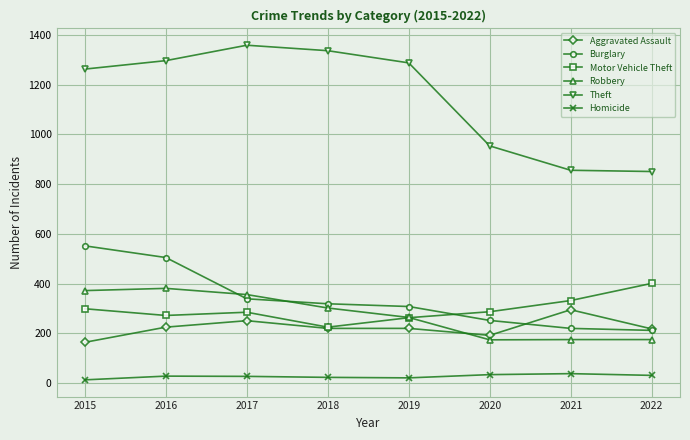

At how many categories does at least one series exceed 922?

6